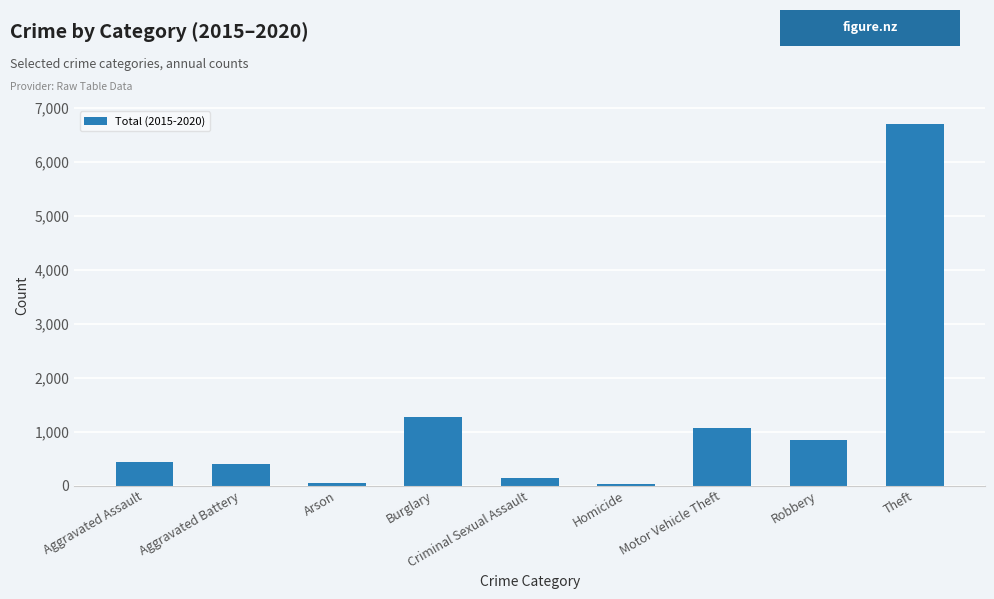

What is the value of the 9th bar from the left?

6706